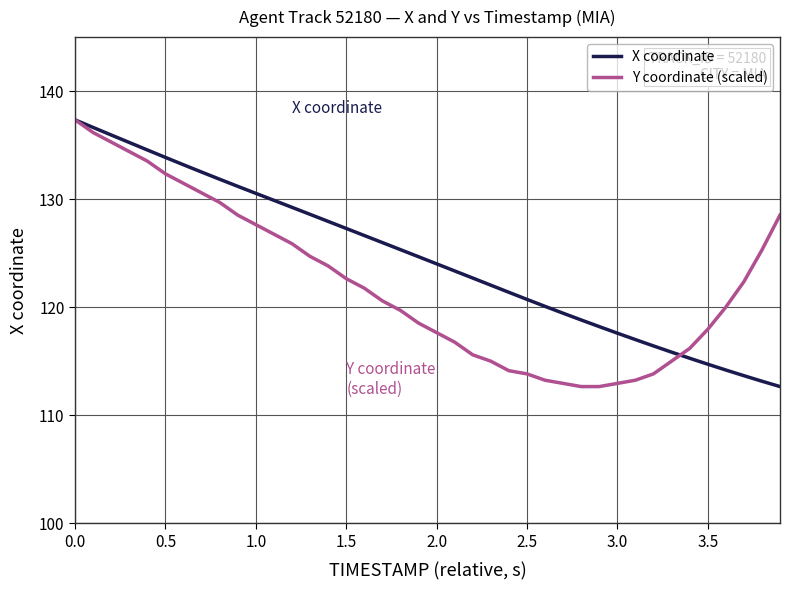

Rank the series by their average value, from highest to lowest.

X coordinate, Y coordinate (scaled)